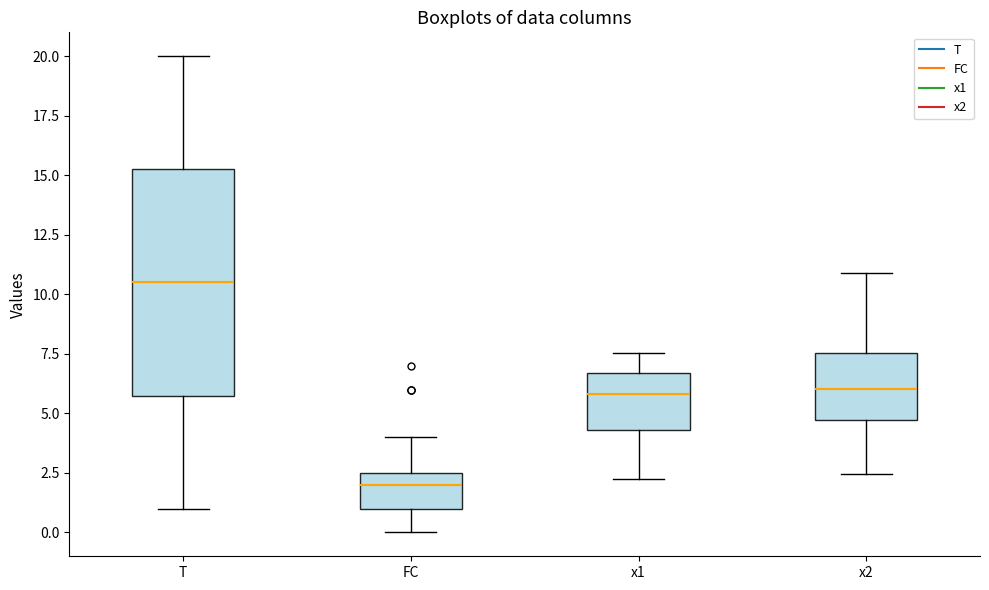

Which box is the tallest, from its lower edge to its upper edge?

T